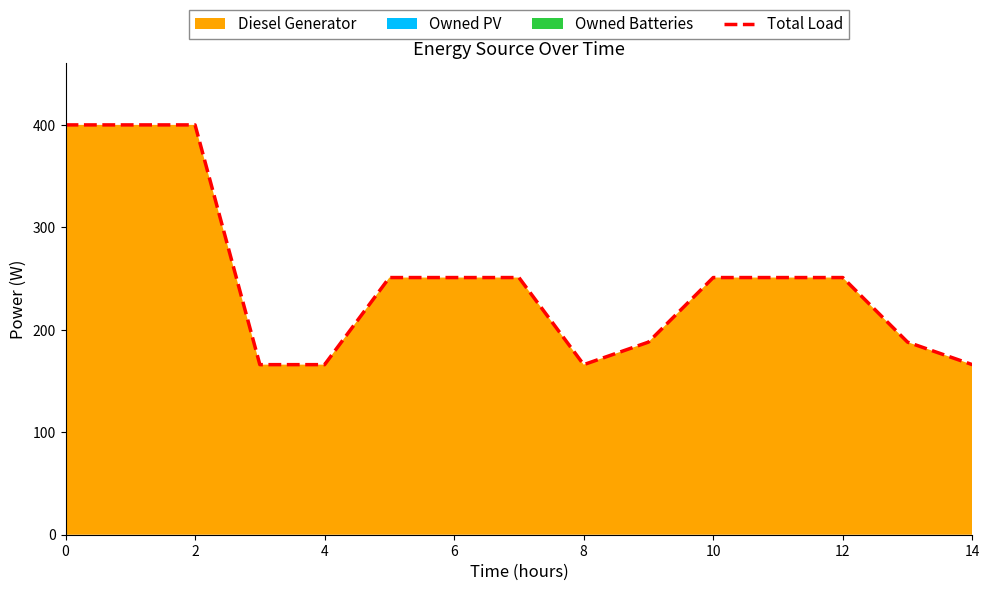

What is the difference between the maximum and minimum values?

234